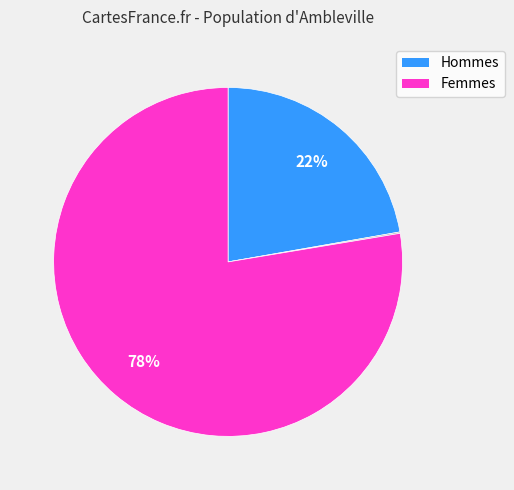

Is there a majority slice in this chart?

Yes